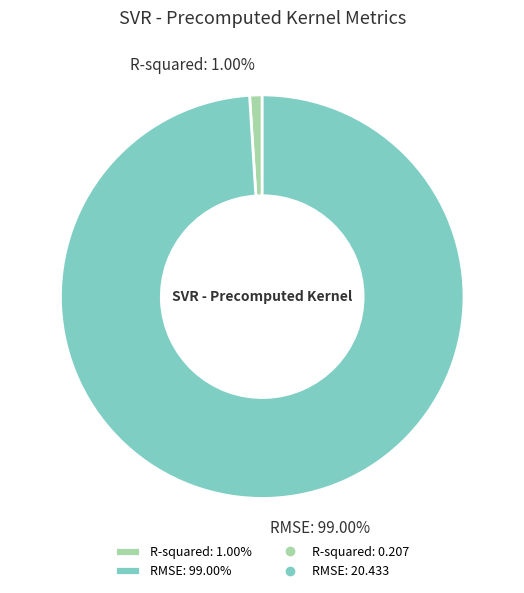

What is the total percentage of R-squared and RMSE?

100.0%